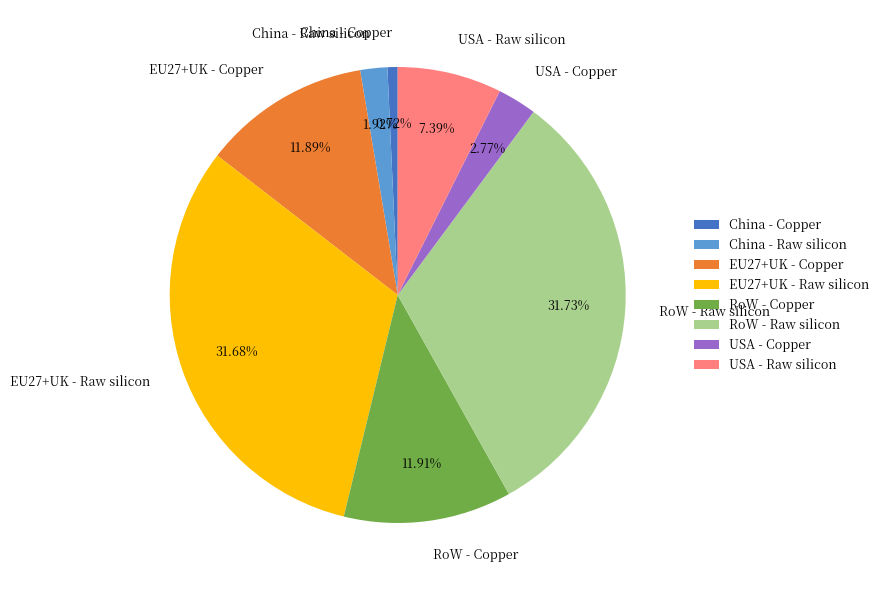

The China - Copper slice represents 1% of the pie. True or false?

True